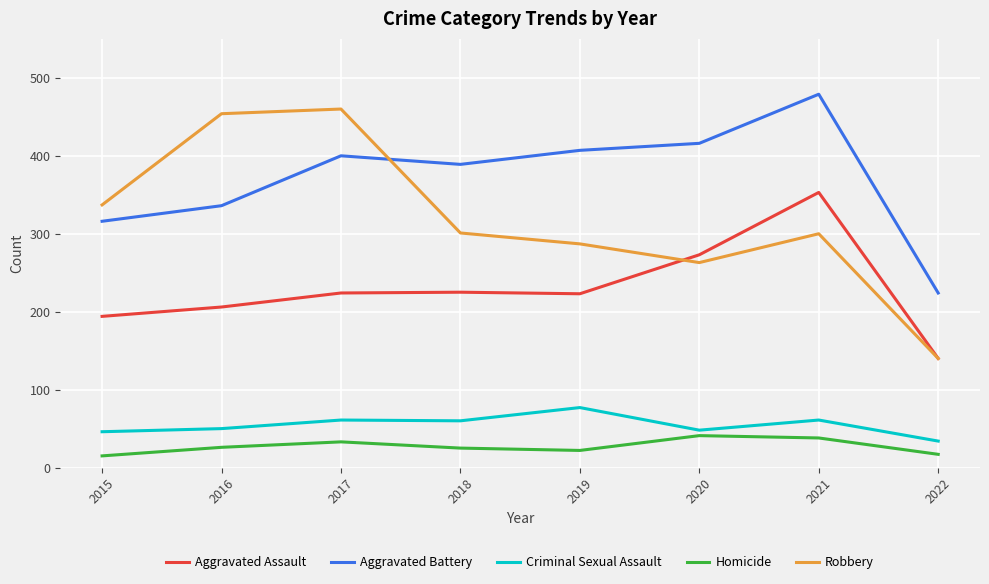

The value of Homicide at 2021 is 38. True or false?

True